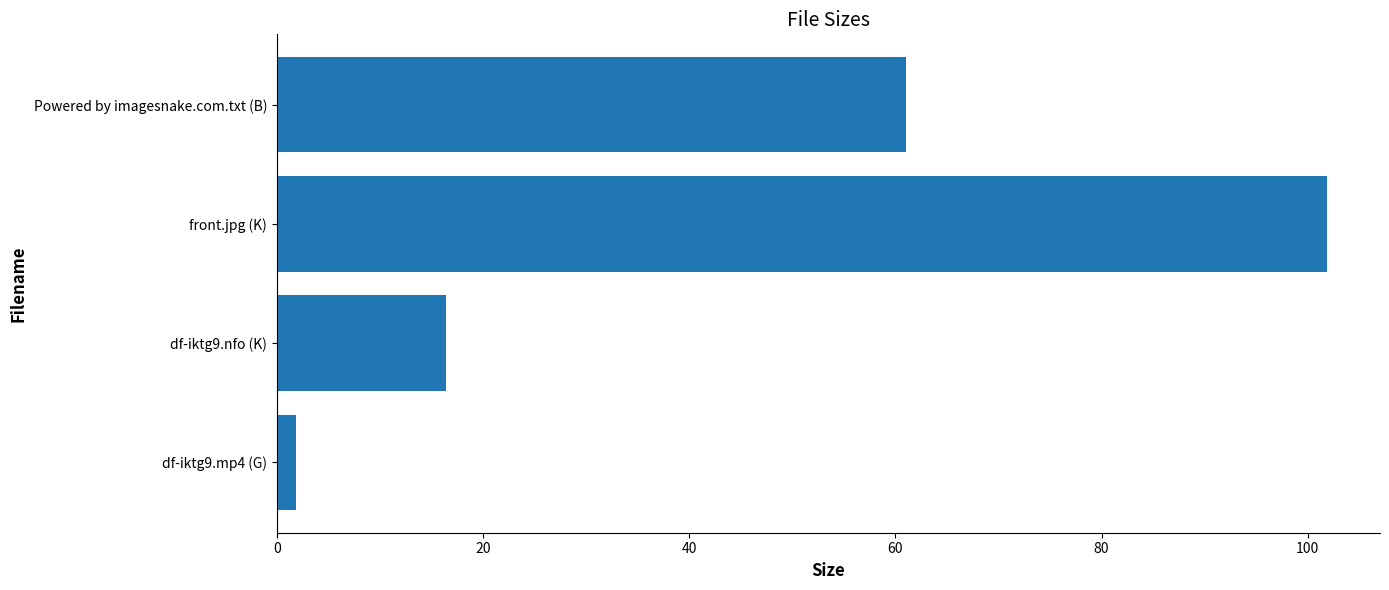

Between df-iktg9.nfo (K) and Powered by imagesnake.com.txt (B), which is larger?

Powered by imagesnake.com.txt (B)